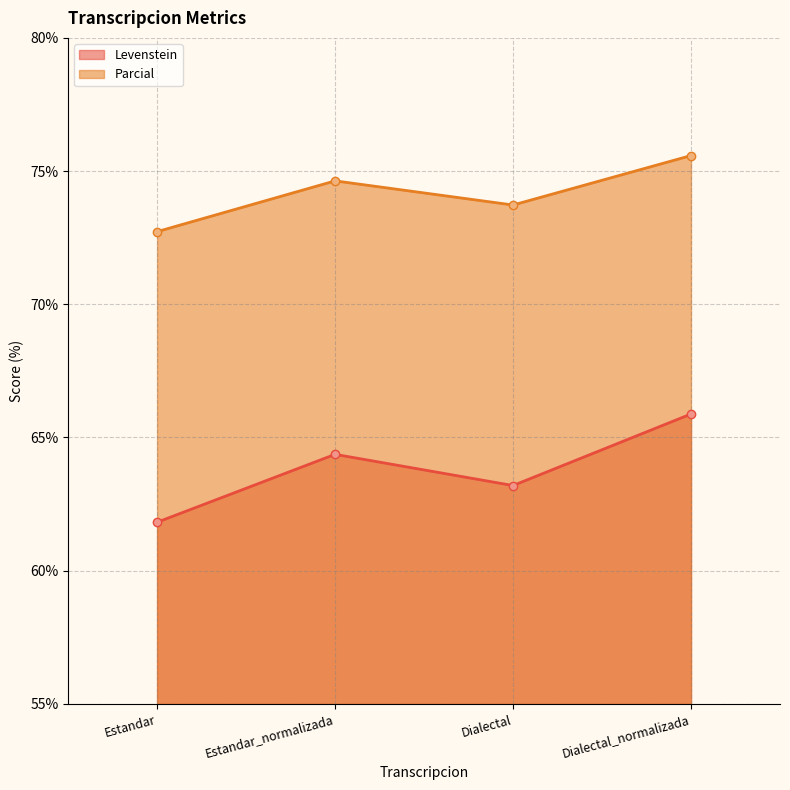

Which label corresponds to the largest value in the chart?

Dialectal_normalizada